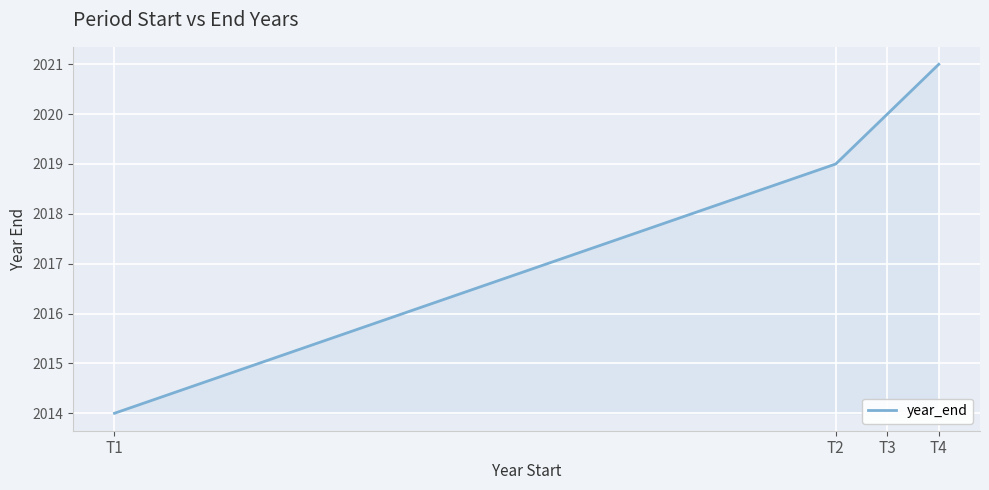

Rank the categories by value from lowest to highest.

T1, T2, T3, T4